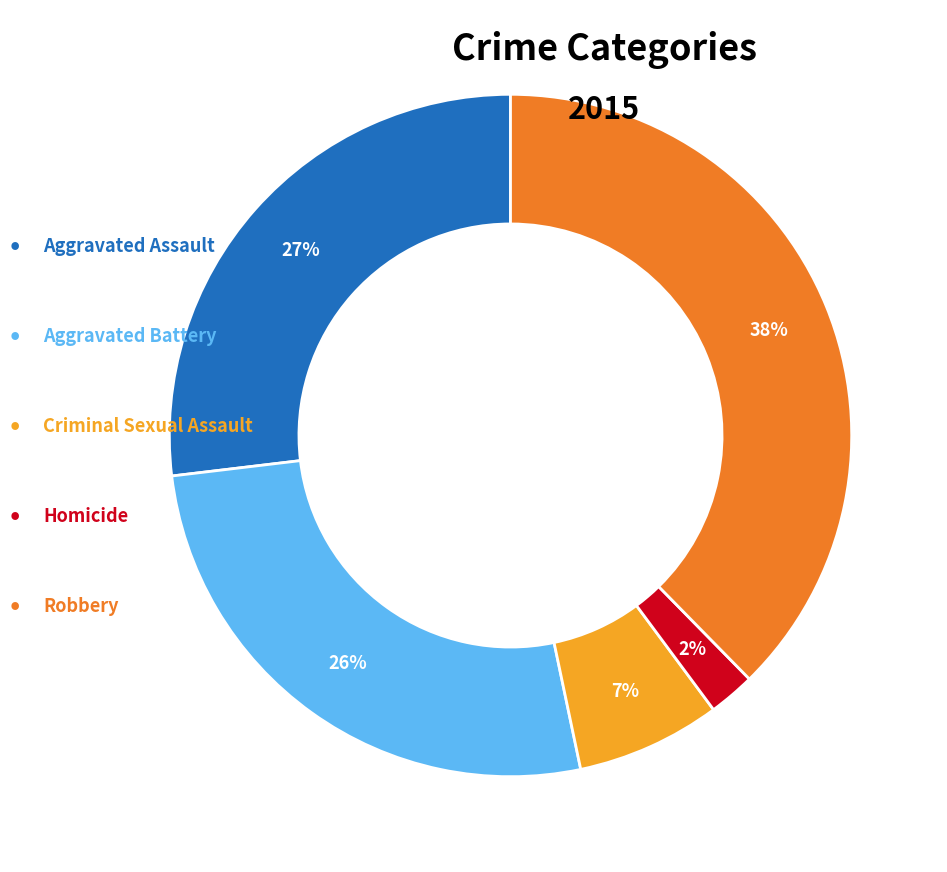

Is there any slice that represents more than half of the pie?

No